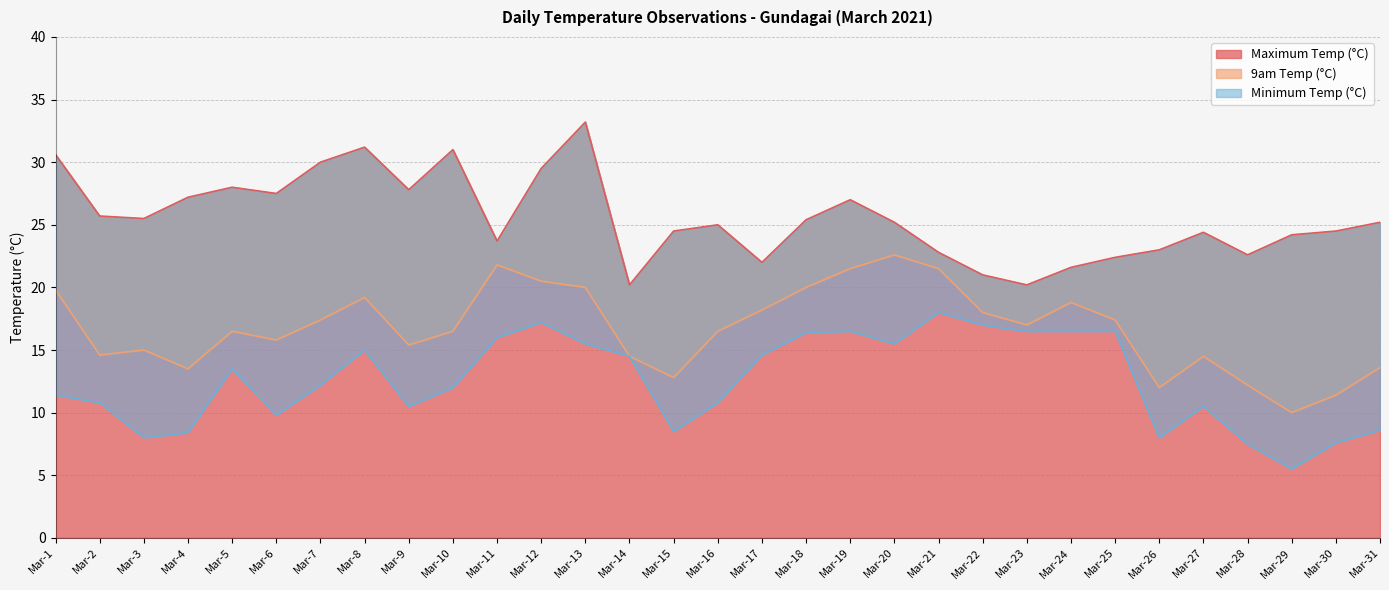

The value of Maximum Temp (°C) at Mar-21 is 22.8. True or false?

True